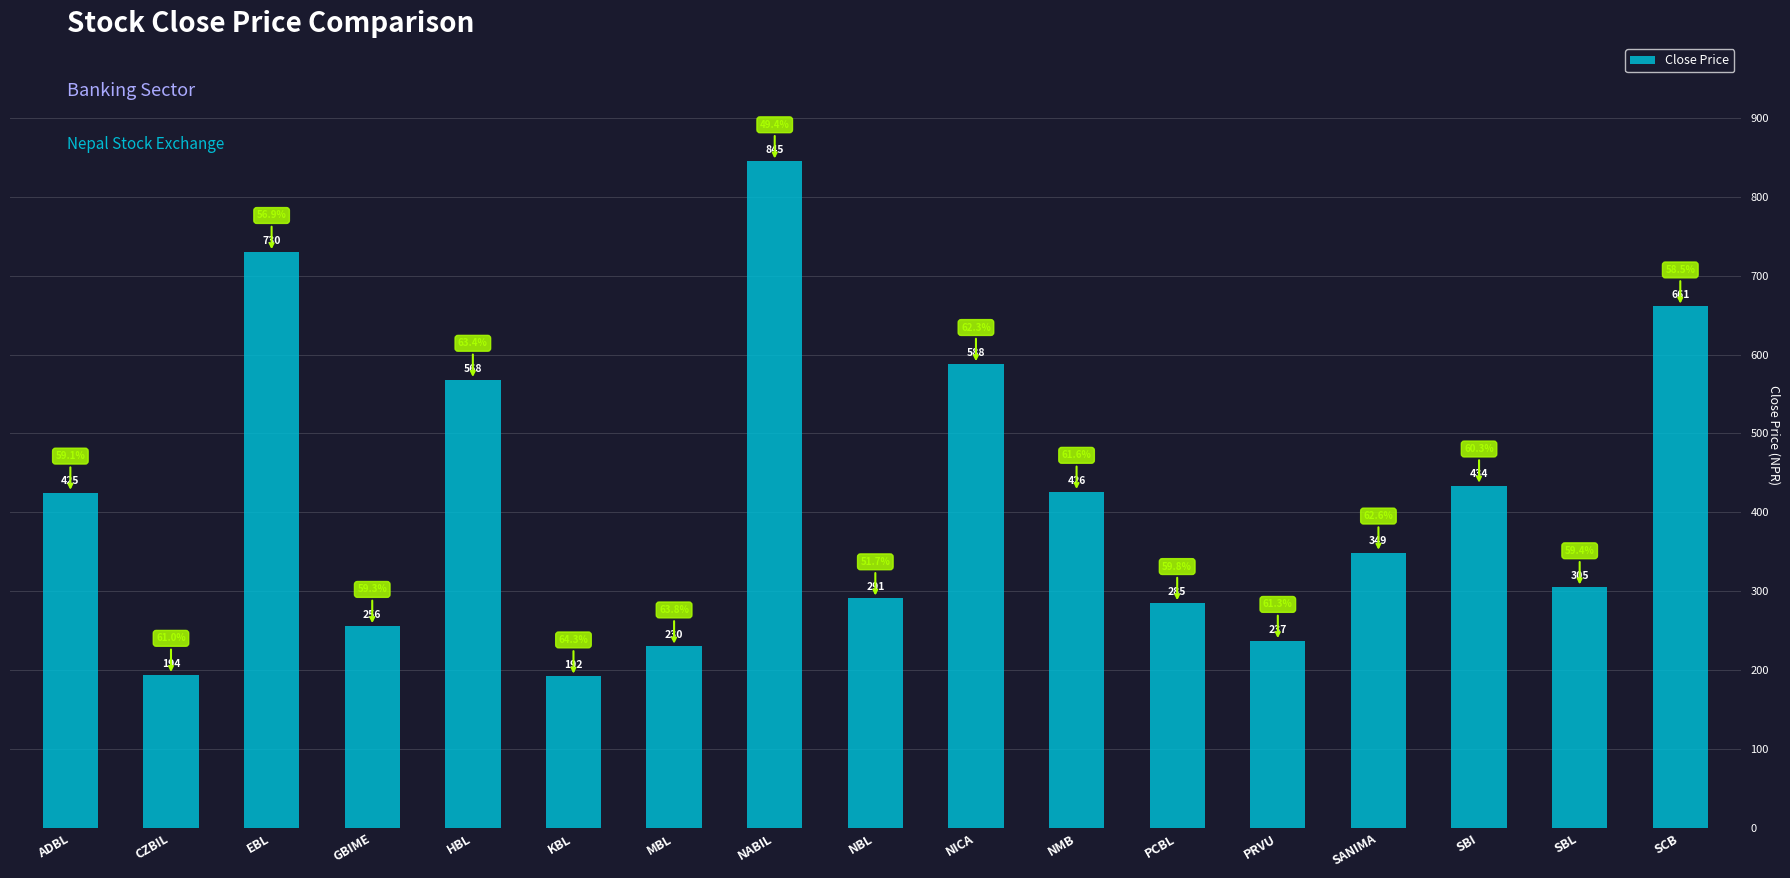

Rank the categories by value from highest to lowest.

NABIL, EBL, SCB, NICA, HBL, SBI, NMB, ADBL, SANIMA, SBL, NBL, PCBL, GBIME, PRVU, MBL, CZBIL, KBL